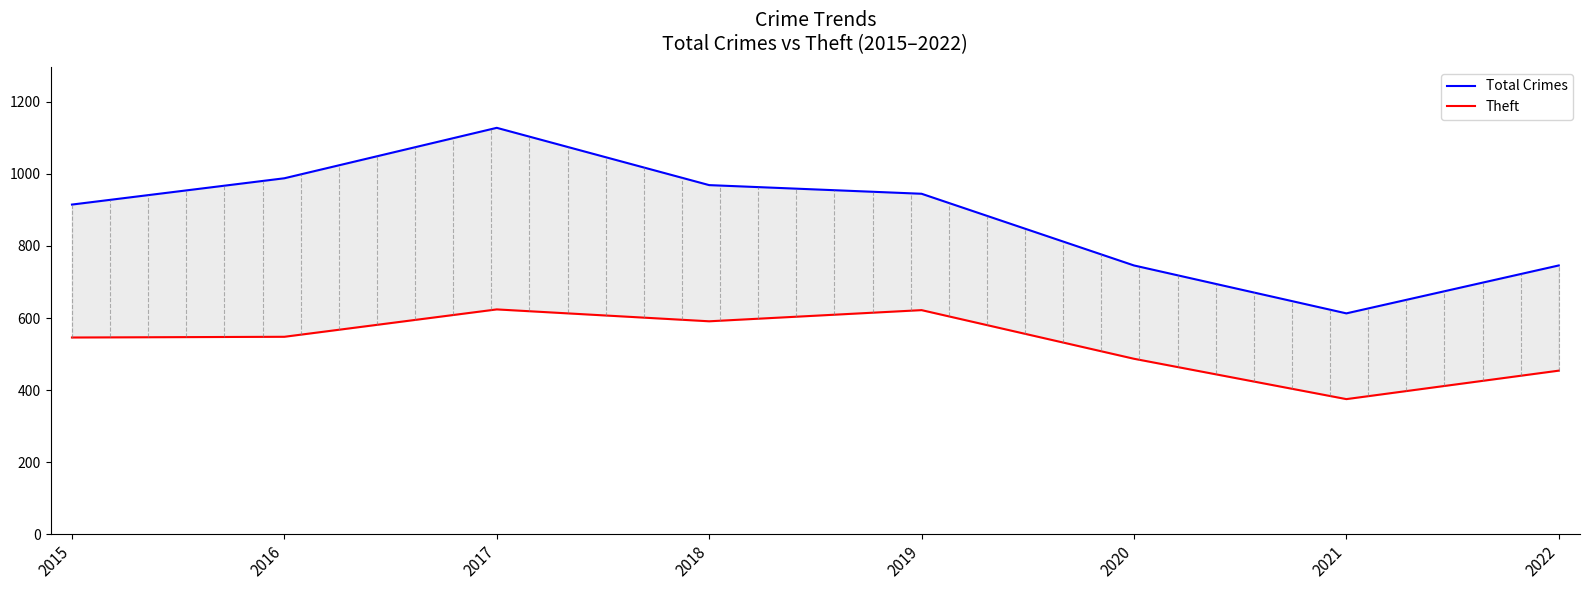

What is the total value across all series at 2021?

988